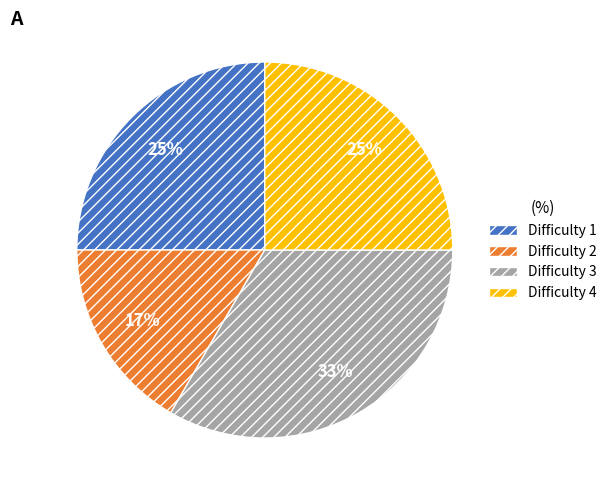

To the nearest percent, what percentage of the pie is Difficulty 2?

17%